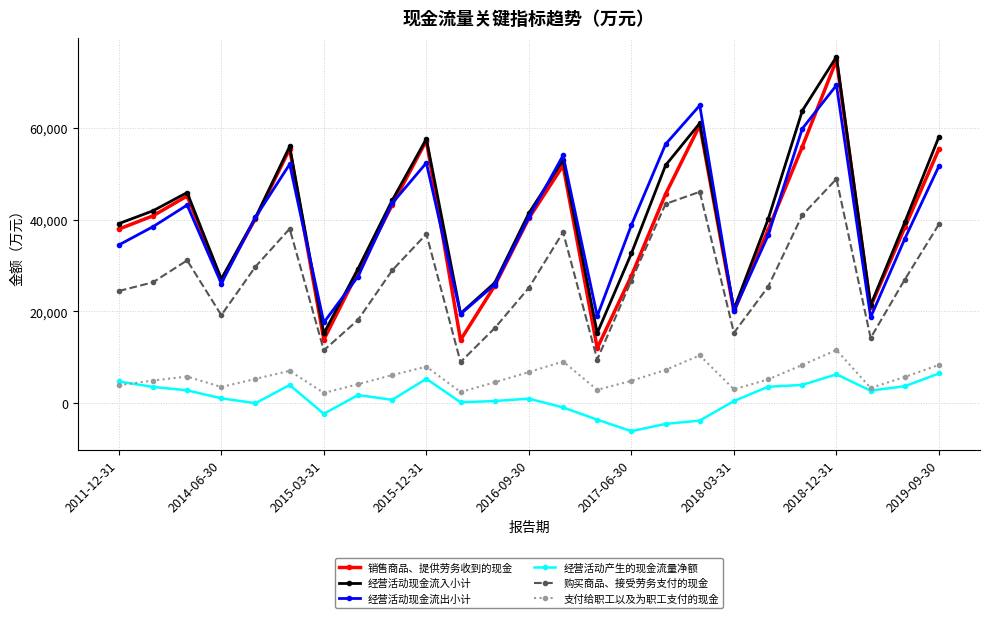

True or false: 购买商品、接受劳务支付的现金 has more than 1 points higher than both neighbors.

True